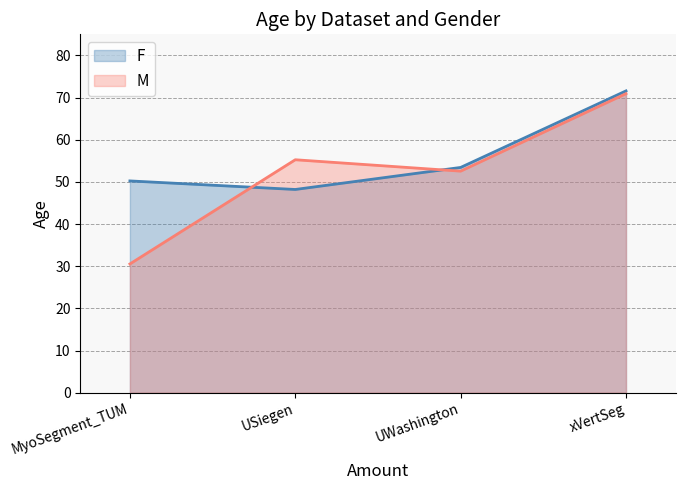

Does the chart display data point markers on the line(s)?

No